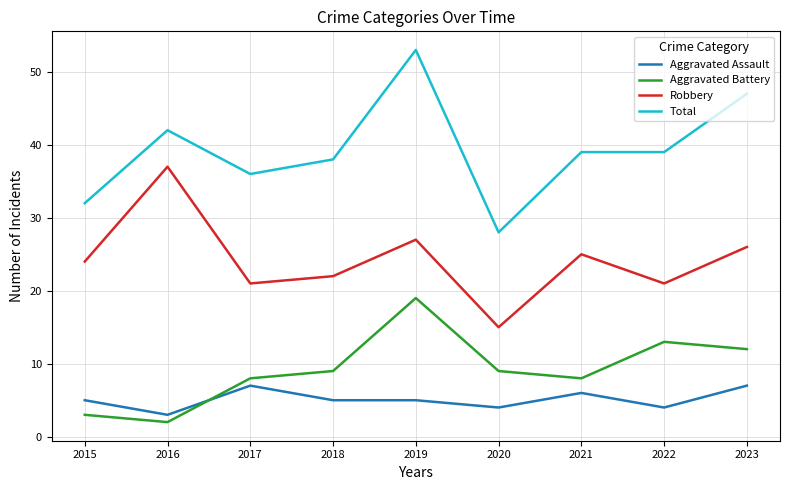

Is the value of Aggravated Assault at 2023 greater than the value of Robbery at 2022?

No